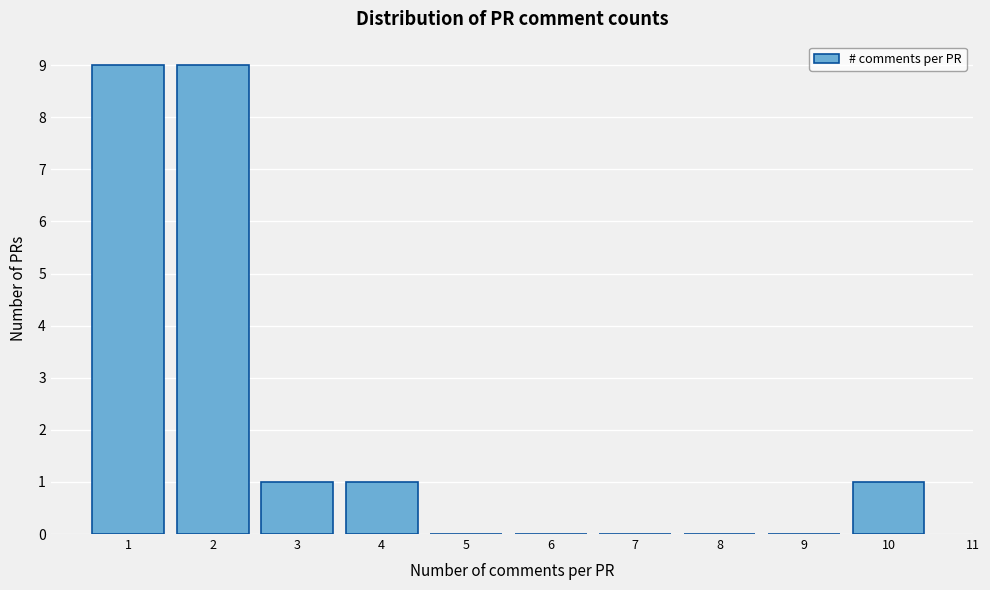

Reading left to right, extract all data points from this chart.

1=9	2=9	3=1	4=1	5=0	6=0	7=0	8=0	9=0	10=1